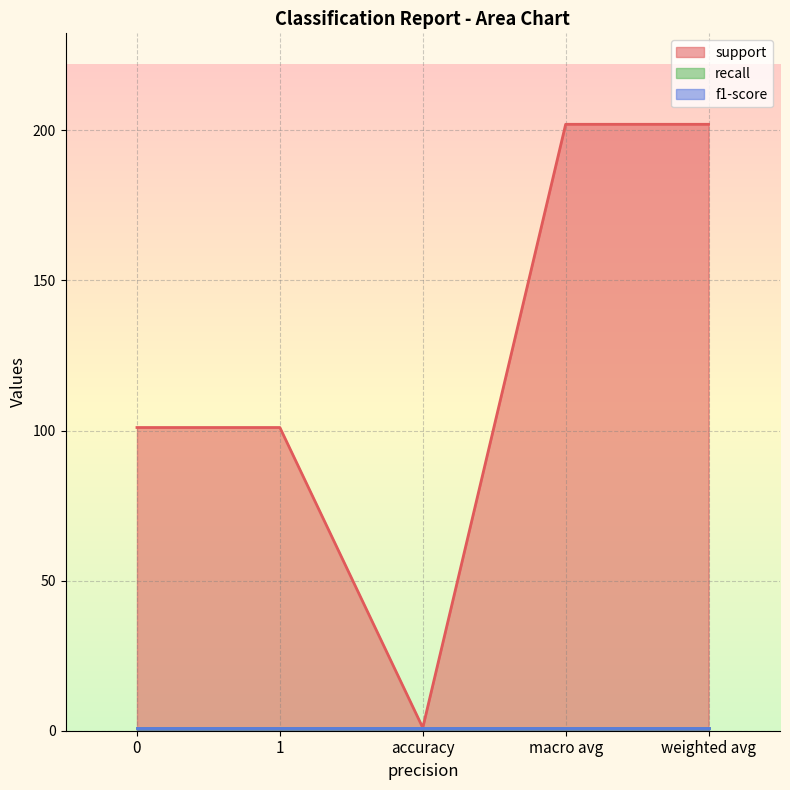

What is the value of the support point at the 3rd from the left?

1